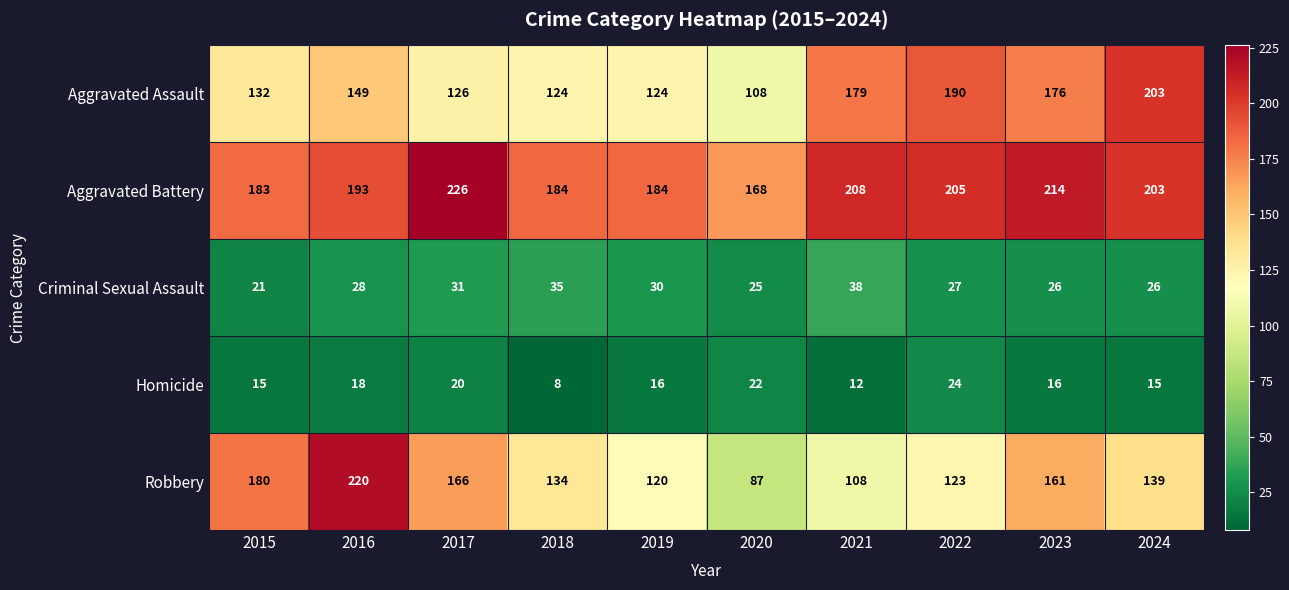

Is it true that Aggravated Assault equals 194 at 2017?

False